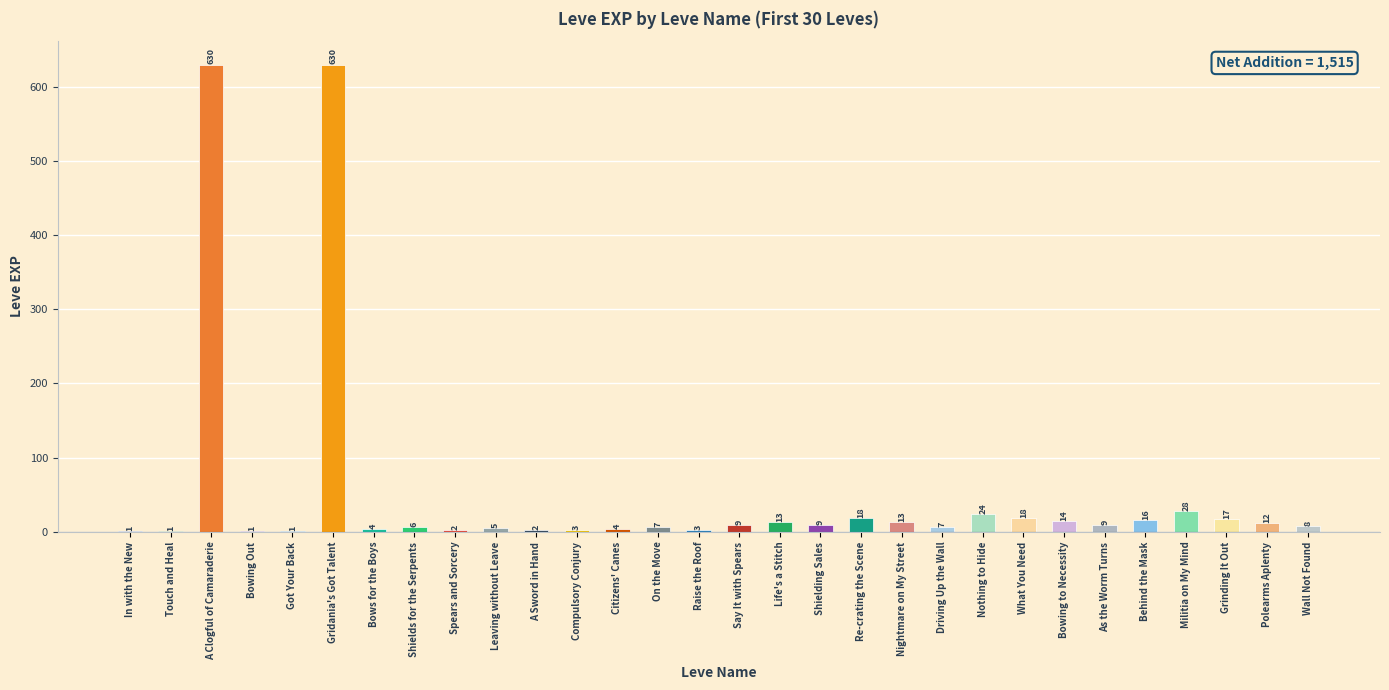

What is the greatest value displayed?

630